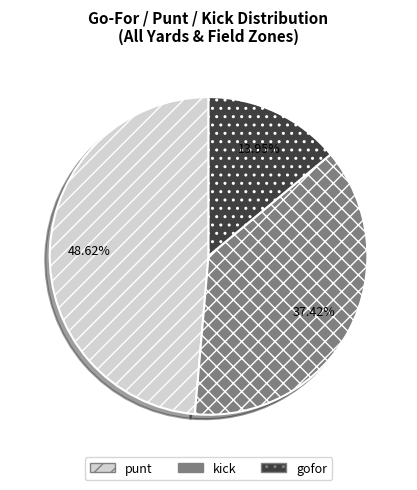

Do punt and gofor together represent more than half of the pie?

Yes